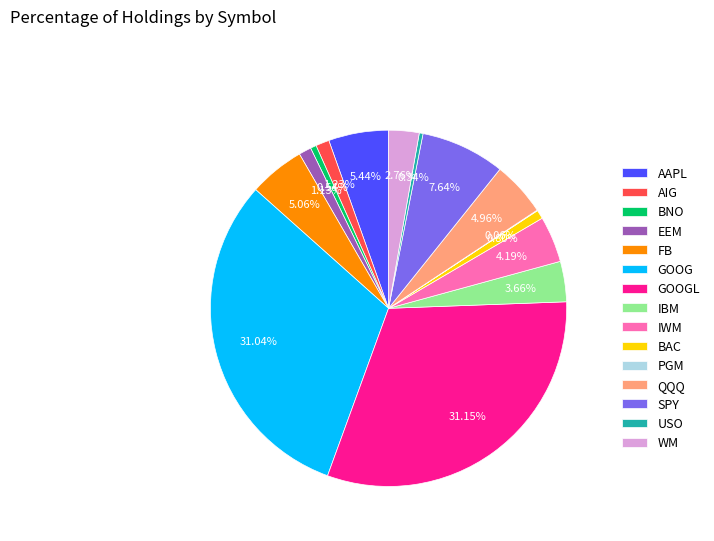

What is the total percentage of AAPL and USO?

5.8%